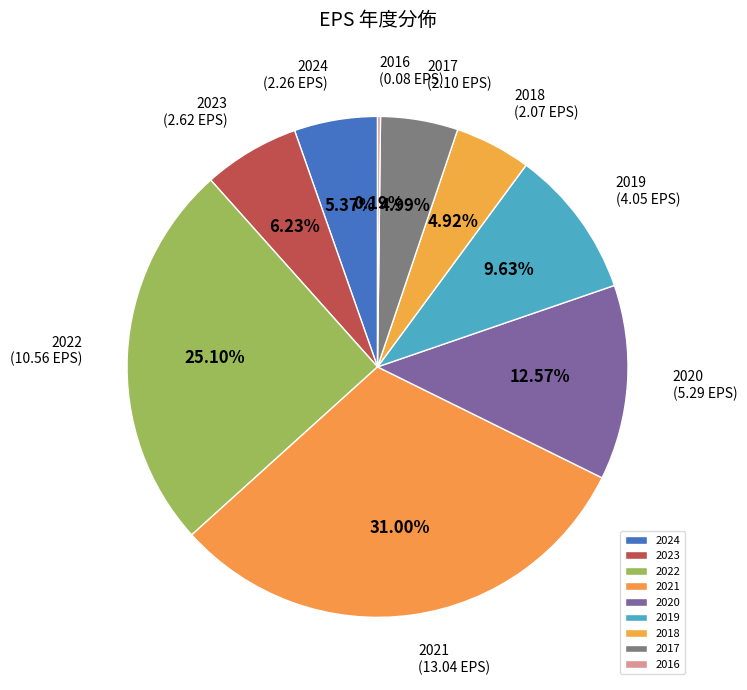

Approximately how many times larger is the value at 2024 compared to 2020?

0.4